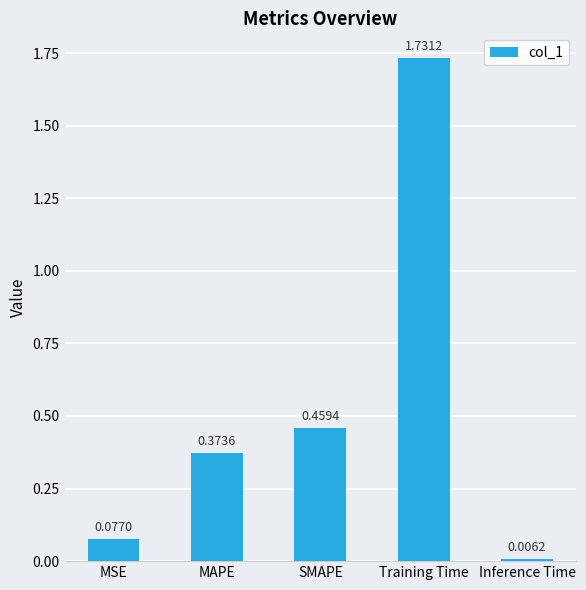

What is the sum of the values at Training Time and MAPE?

2.1